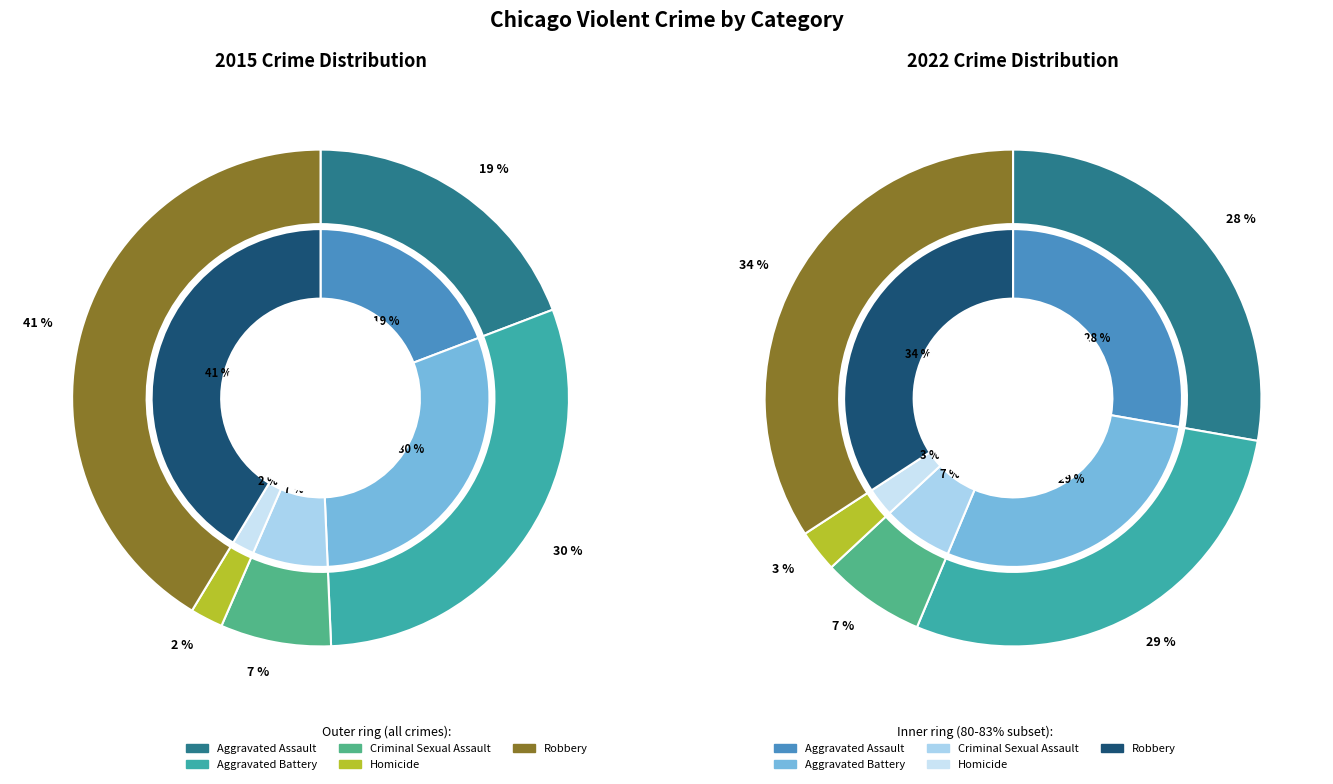

The Criminal Sexual Assault slice represents 7% of the pie. True or false?

True